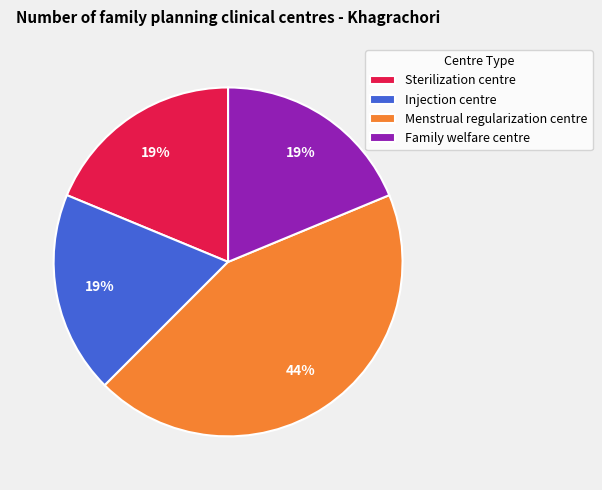

Is Family welfare centre the majority of the pie?

No